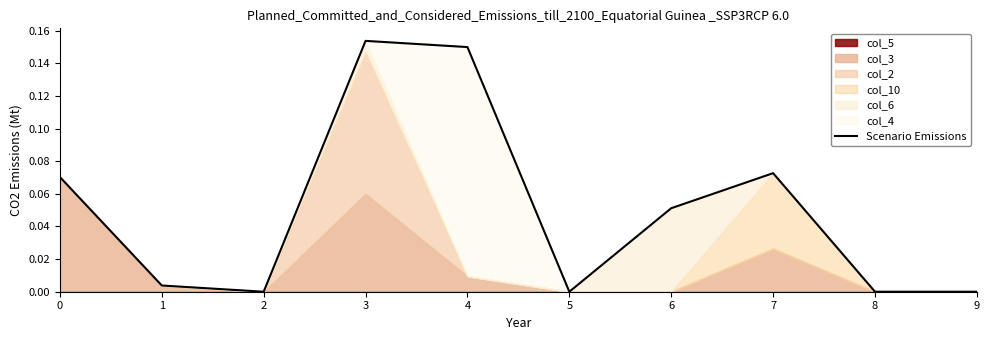

What is the value of the 1st point from the left?

0.1